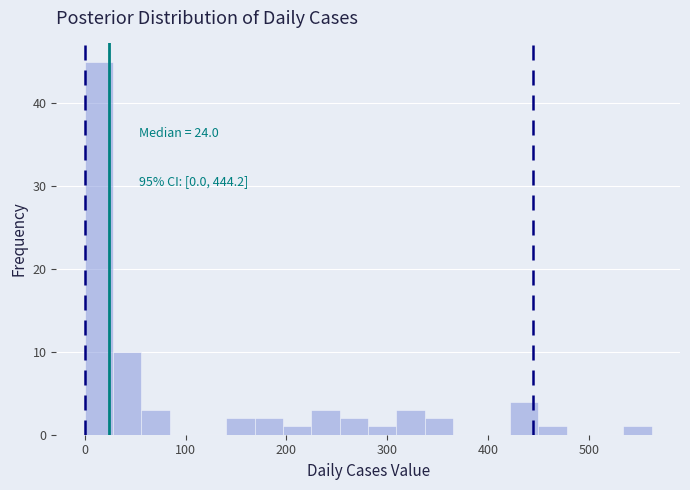

Read against the x-axis, roughly where is the centre of the tallest bar?

10